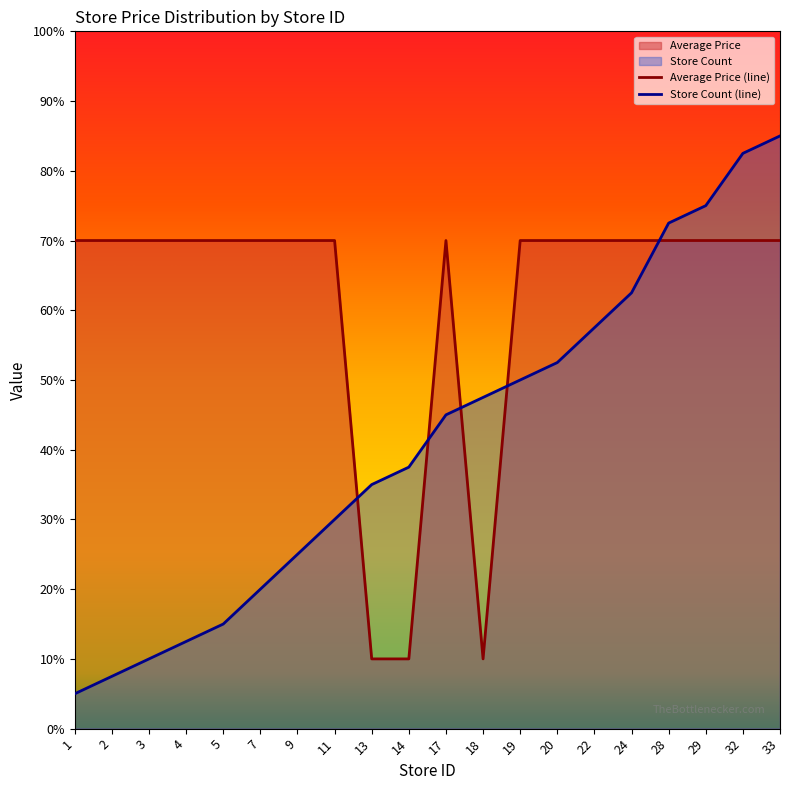

Which series has the largest total across all categories?

Average Price (line)